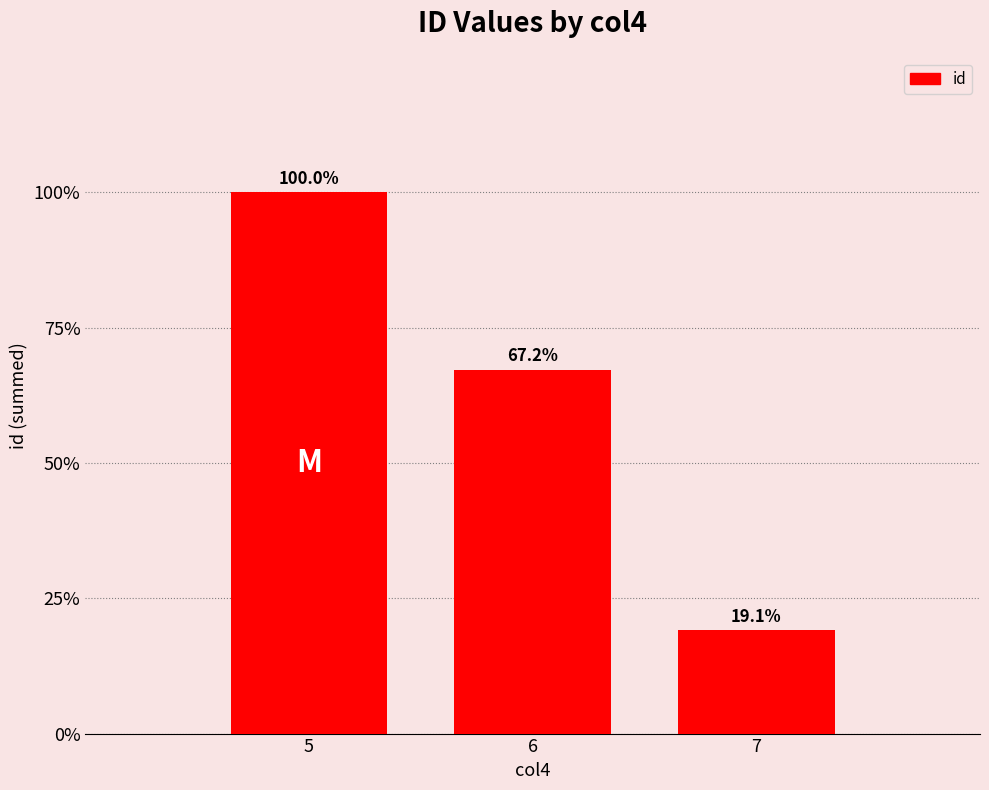

The chart shows a value of 644 at 5. True or false?

True